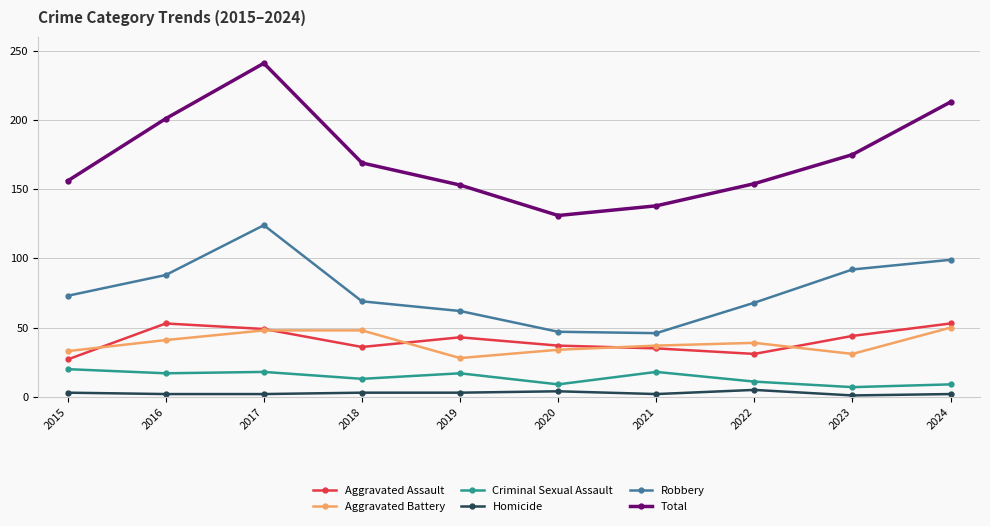

Which series has the widest spread of values?

Total